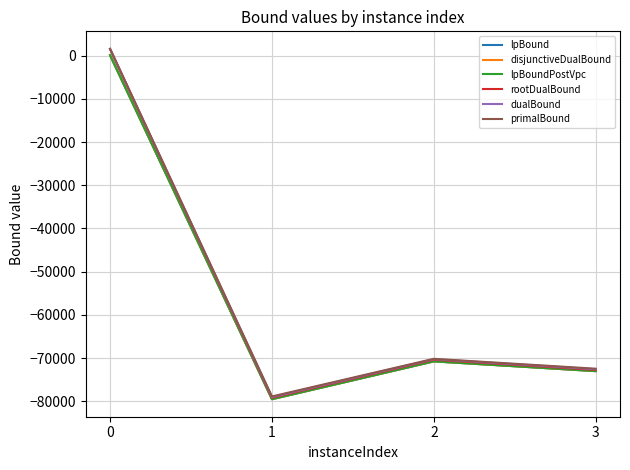

Is it true that lpBoundPostVpc equals -70759.3 at 2?

True